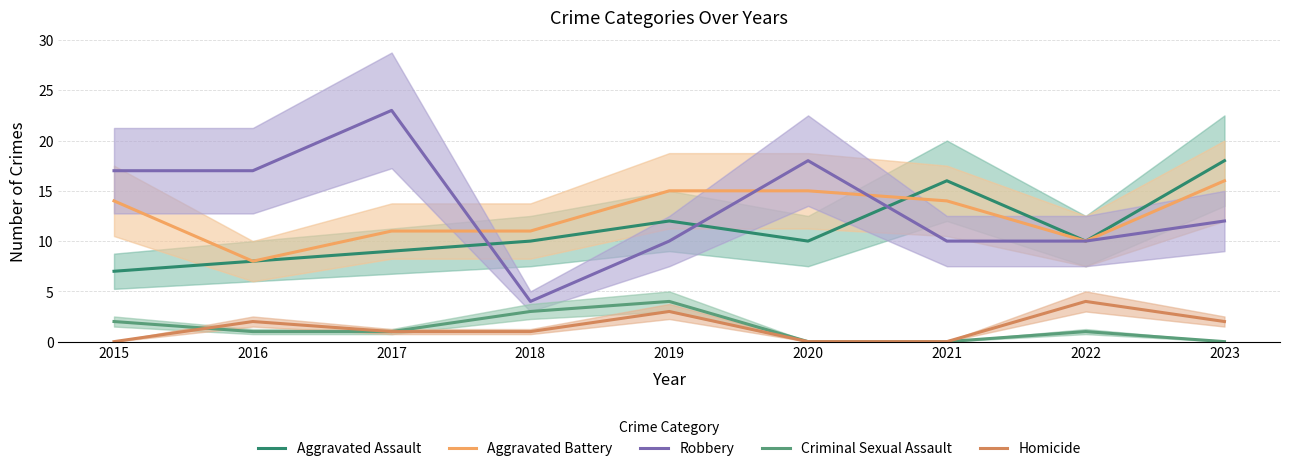

At which label is Aggravated Battery closest to 12?

2017